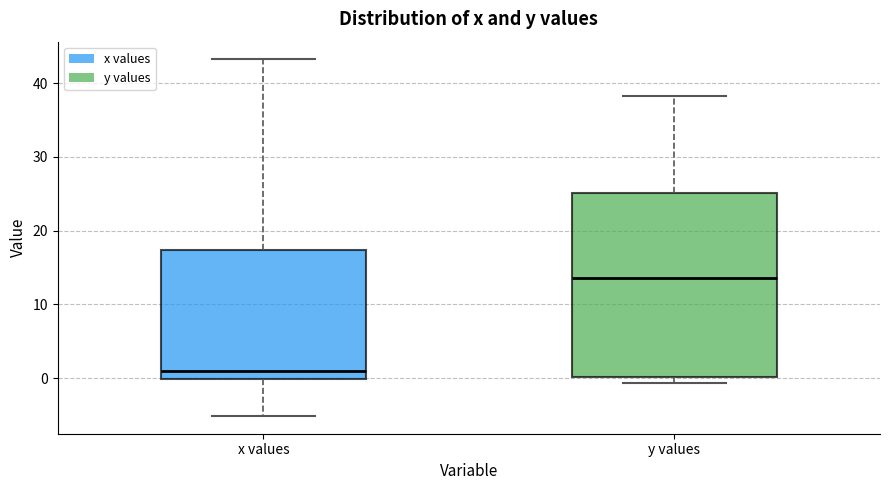

Comparing the boxes themselves (not the whiskers), which one is the tallest?

y values